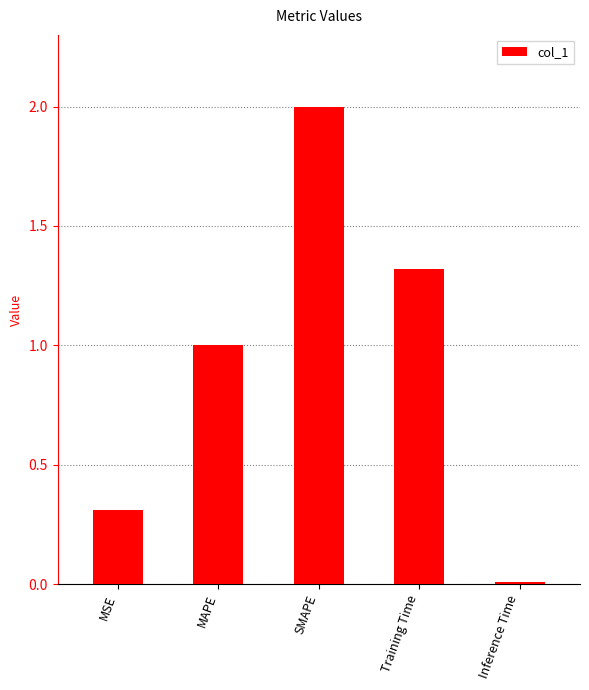

List the labels in order of value, smallest first.

Inference Time, MSE, MAPE, Training Time, SMAPE